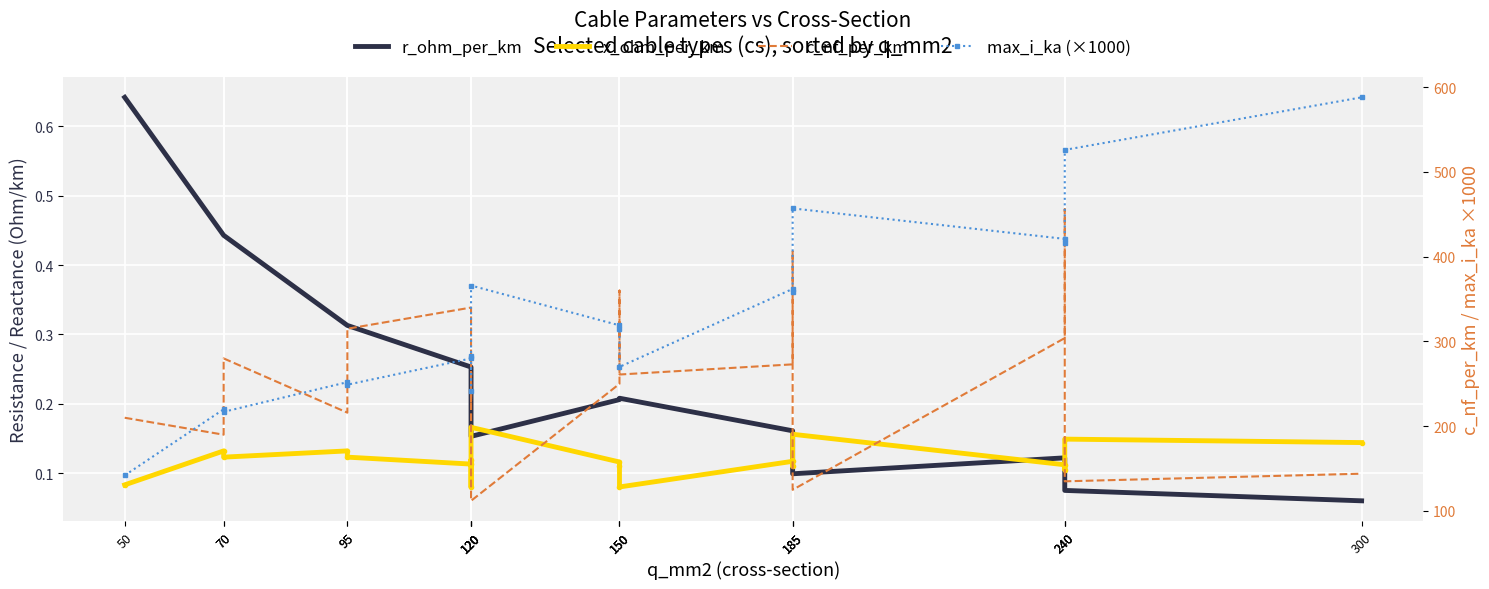

At which category does max_i_ka (×1000) reach its first local valley?

70